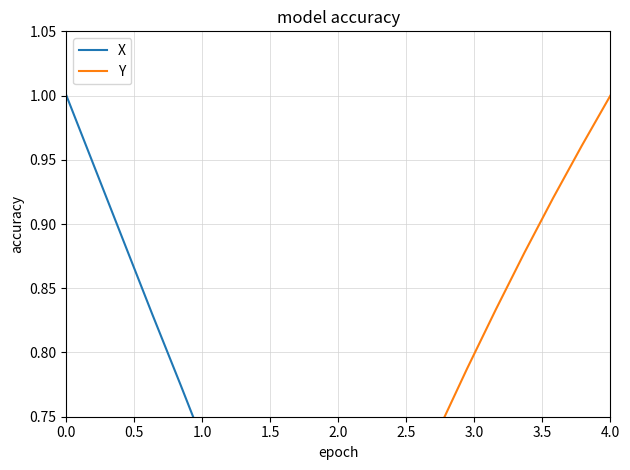

True or false: Y and X intersect in this chart.

True